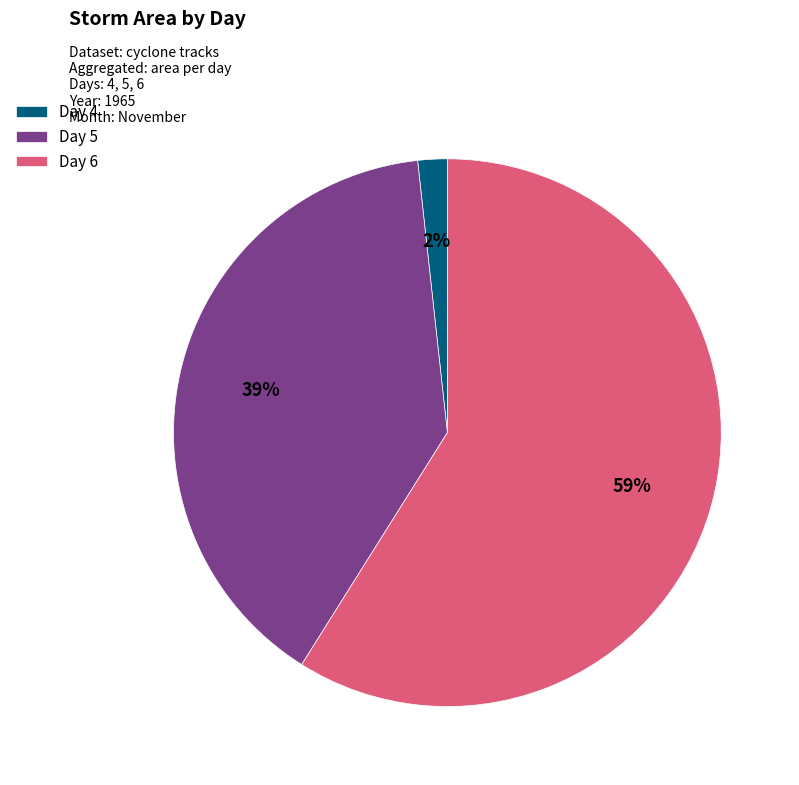

Is there a majority slice in this chart?

Yes